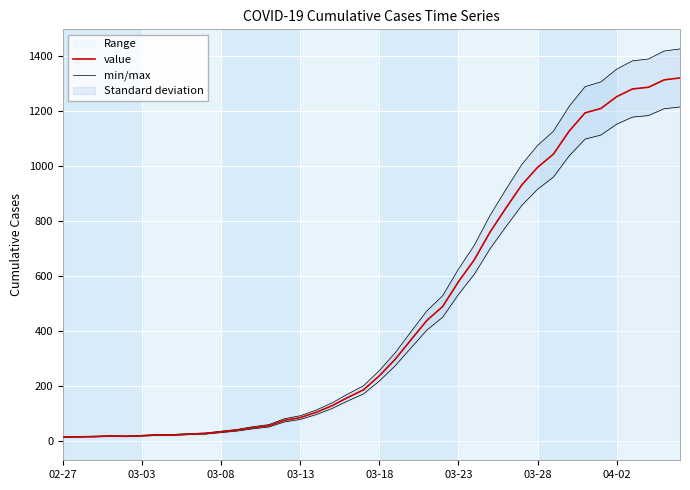

What is the highest value of the value series?

1319